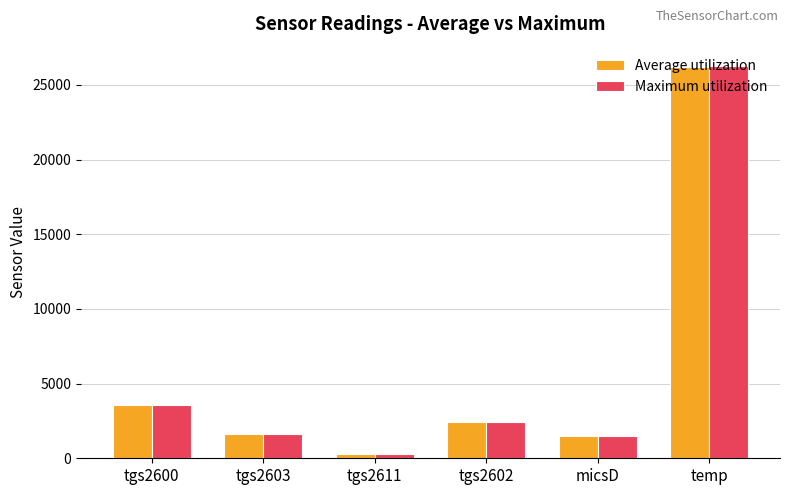

Between tgs2602 and temp, which series saw the biggest shift?

Maximum utilization